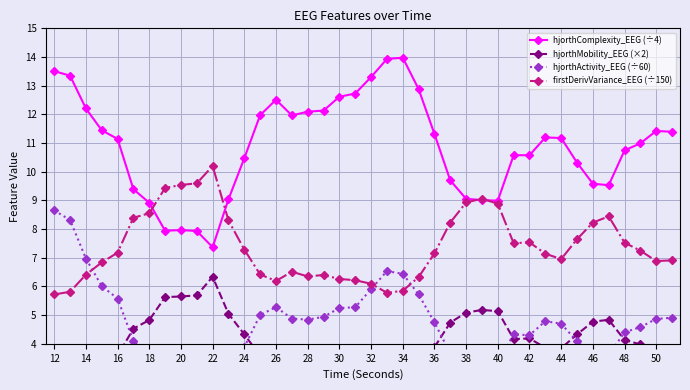

In hjorthComplexity_EEG (÷4), how many points are higher than both neighbors (excluding endpoints)?

6